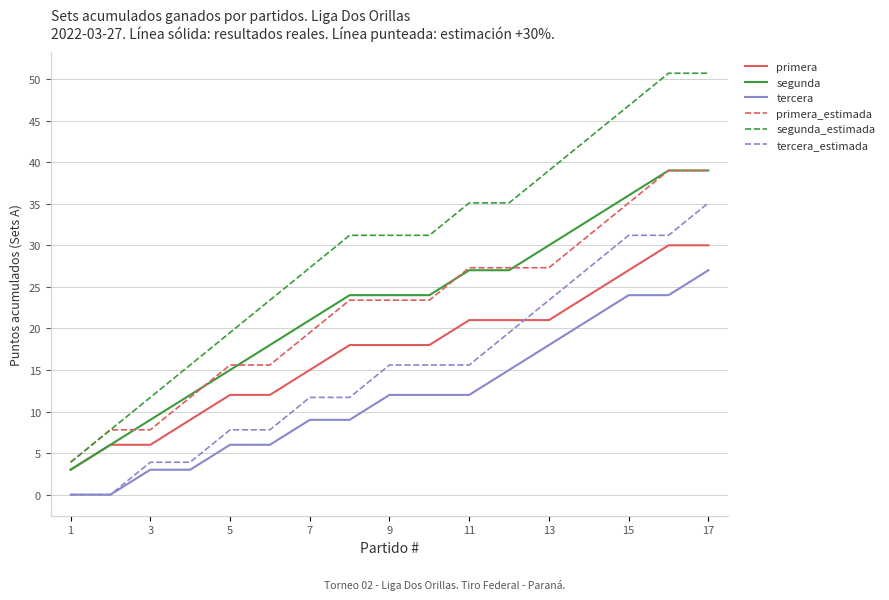

How many lines are shown in the chart?

6